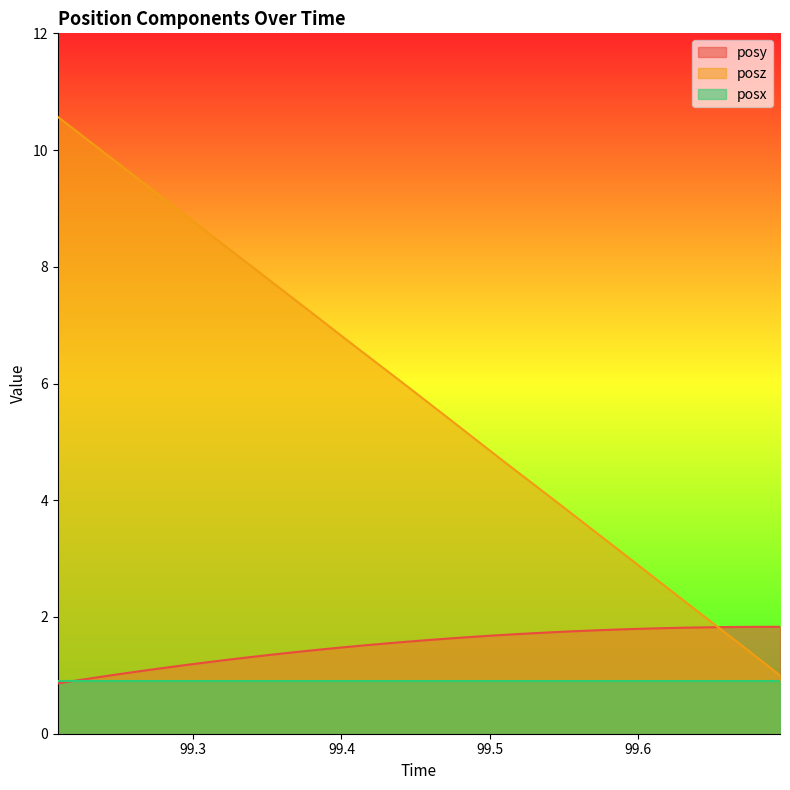

What is the difference between the maximum and minimum values in the posy series?

1.0